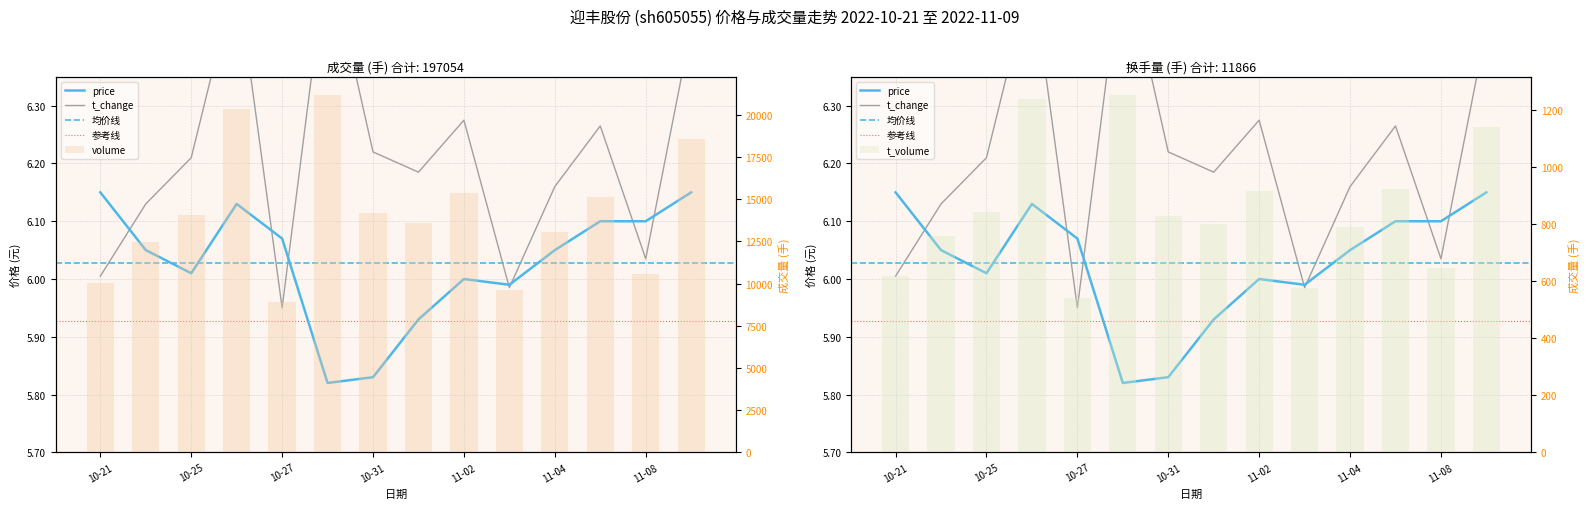

What is the difference between the maximum and second lowest values in the volume series?

11584.0